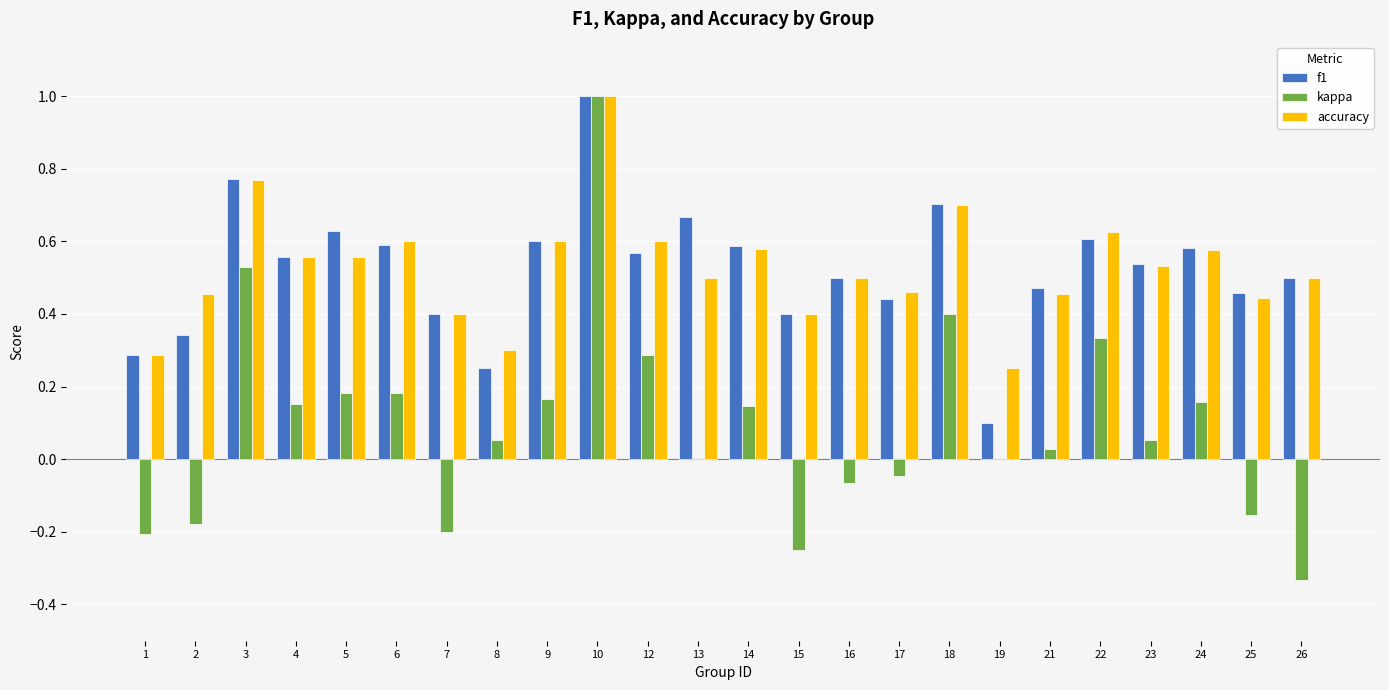

The value of accuracy at 19 is 0.1. True or false?

False